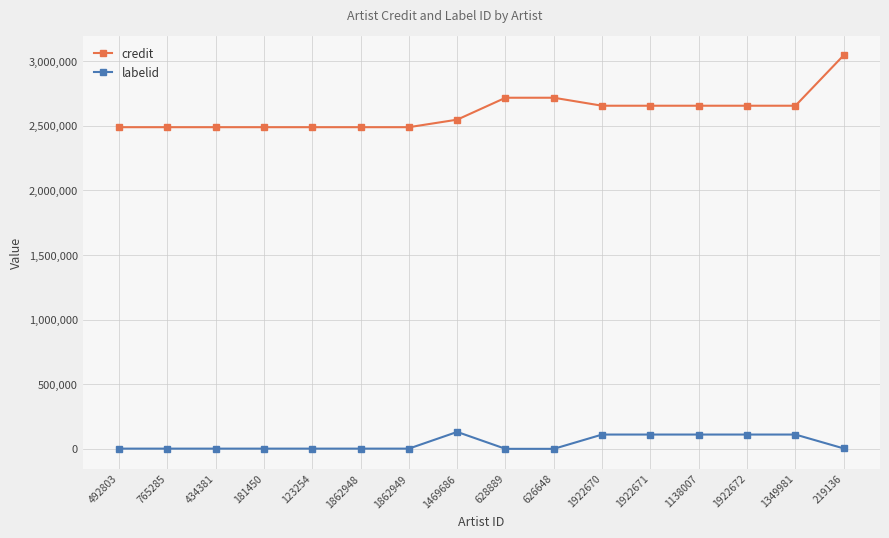

True or false: labelid has more than 0 points higher than both neighbors.

True